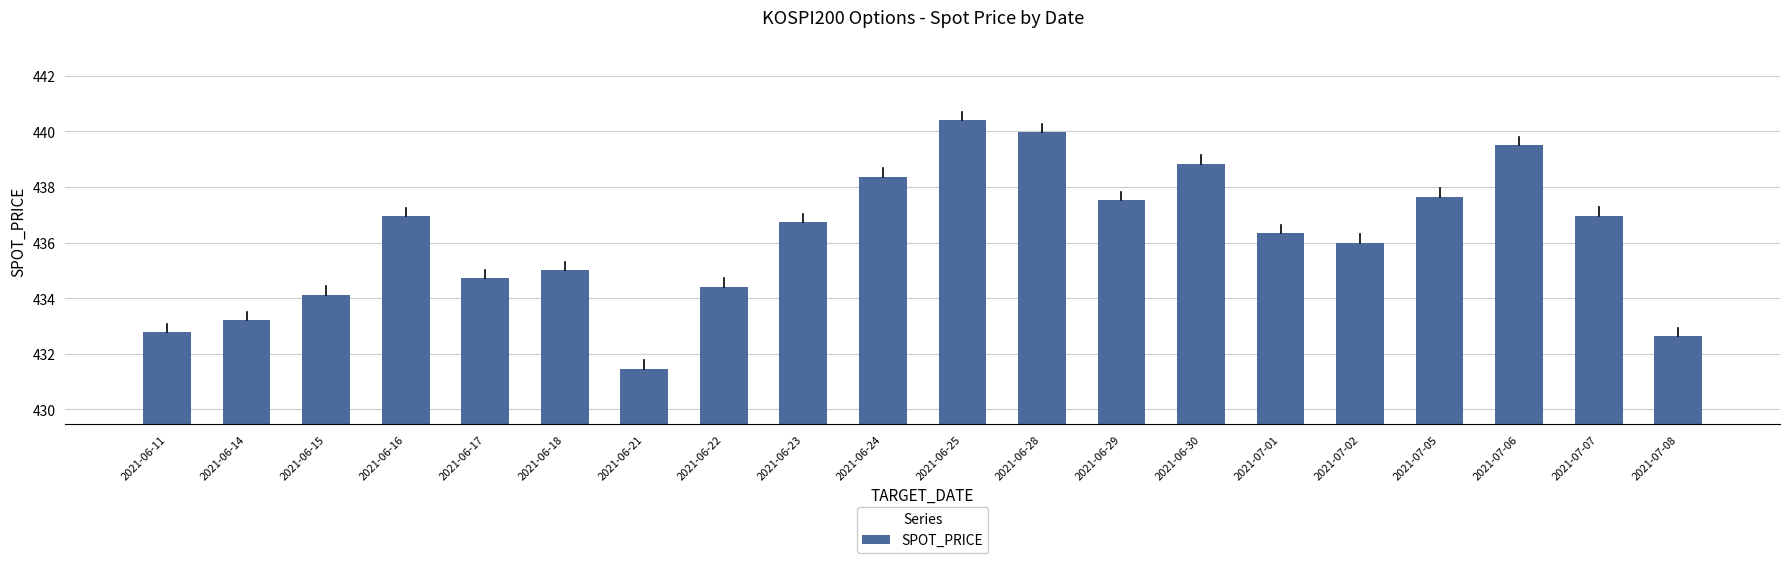

How many data points does each series have?

20